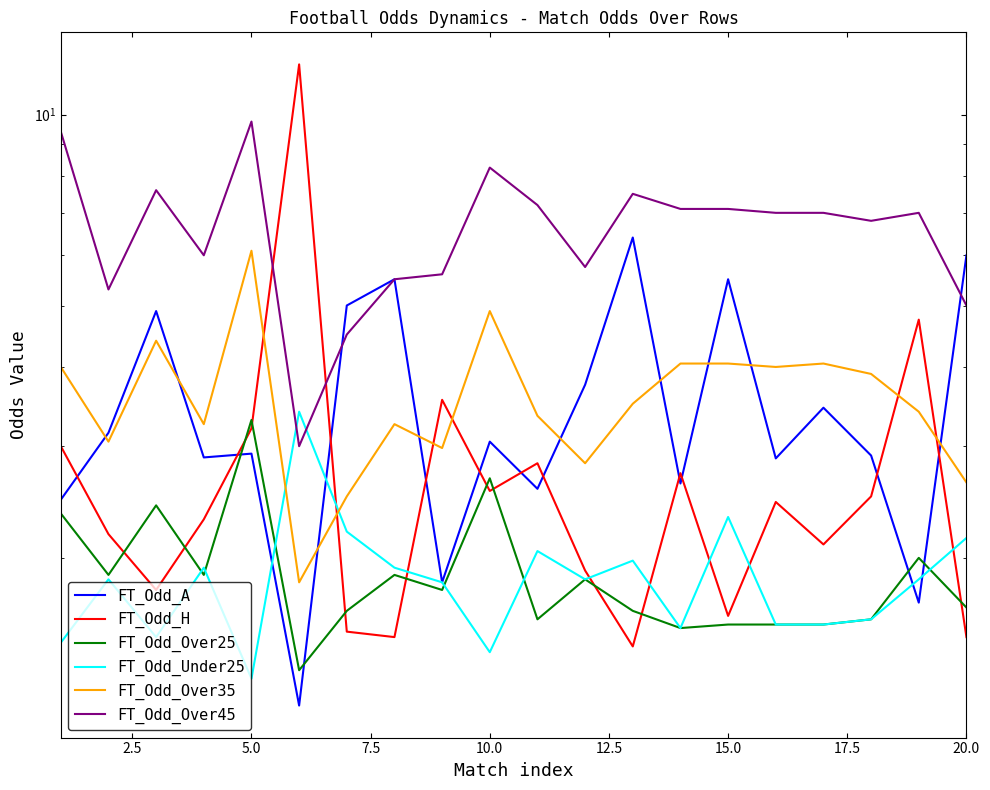

How many values in the FT_Odd_Over45 series exceed 7?

8